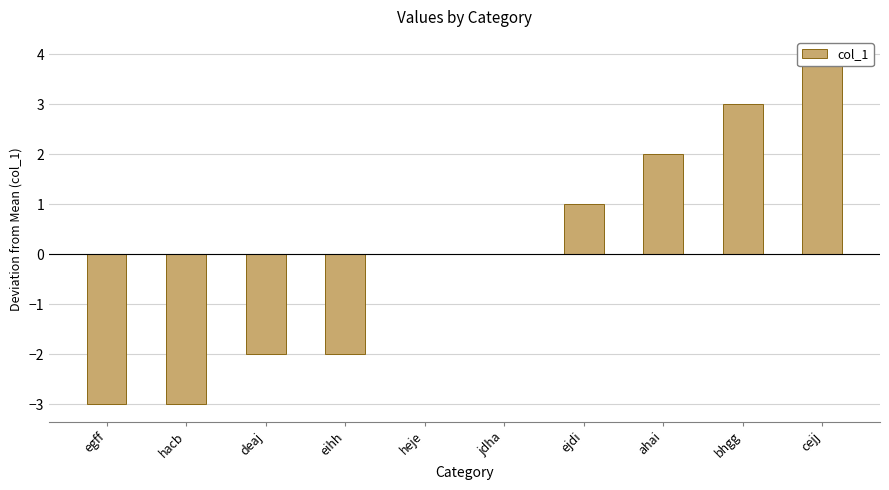

Are the bars grouped side by side (vs. stacked)?

No